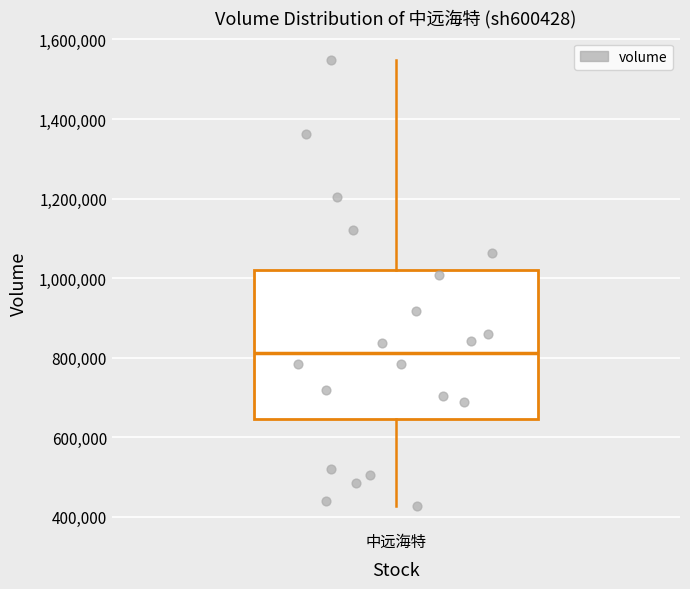

Transcribe this box plot: give where the median line is, the range the box spans, and where the two whiskers end, as read against the y-axis. The values are not printed on the chart, so give them approximately, as read against the axis.

median 820000, box 640000 to 1020000, whiskers 420000 to 1540000